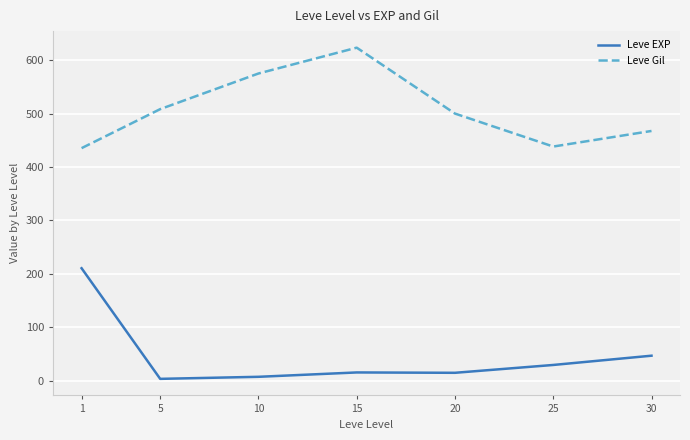

How many distinct data groups are displayed?

2